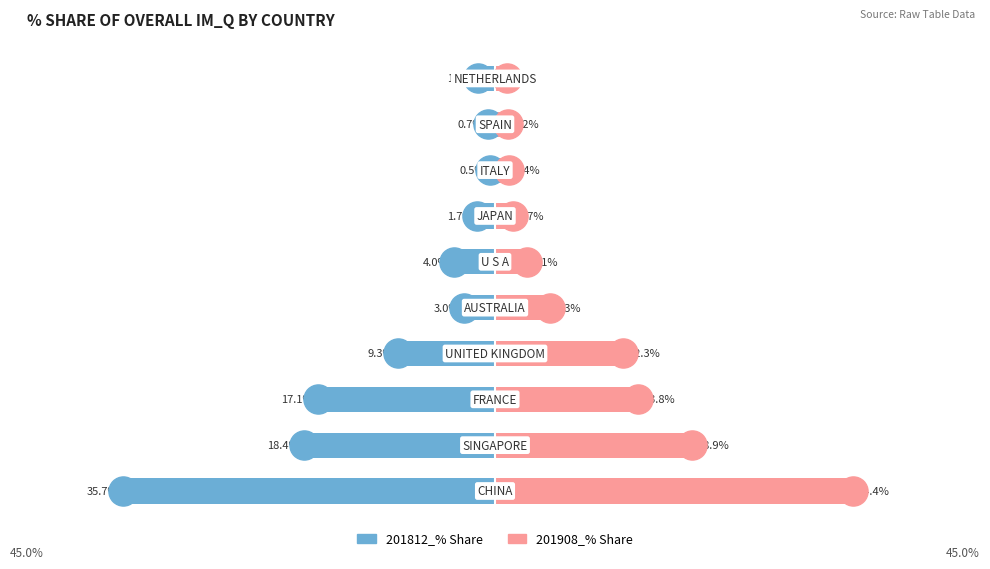

Which series contains the highest Y value?

201908_% Share